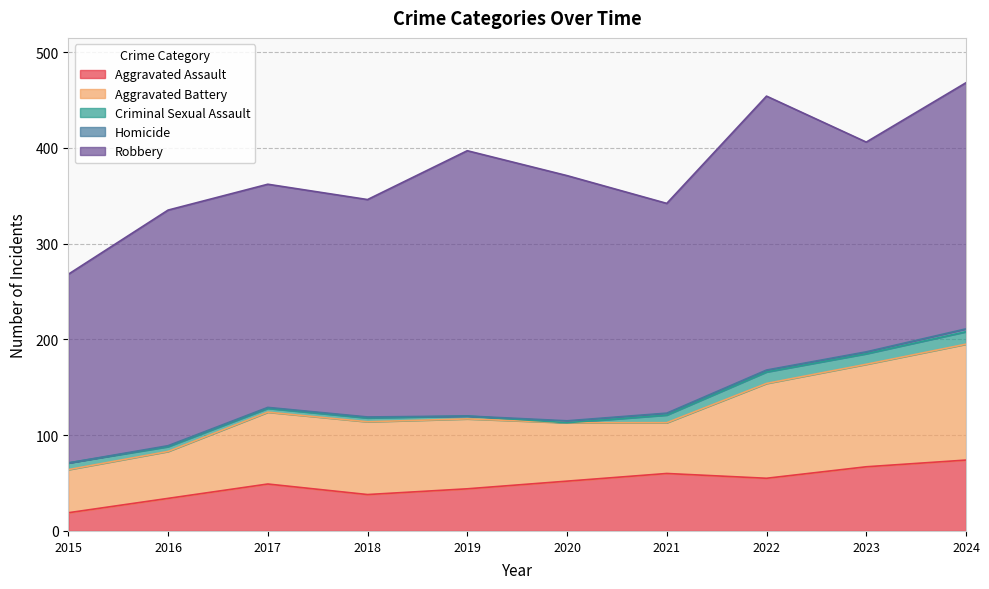

True or false: Aggravated Assault has a value of 55 at 2022.

True